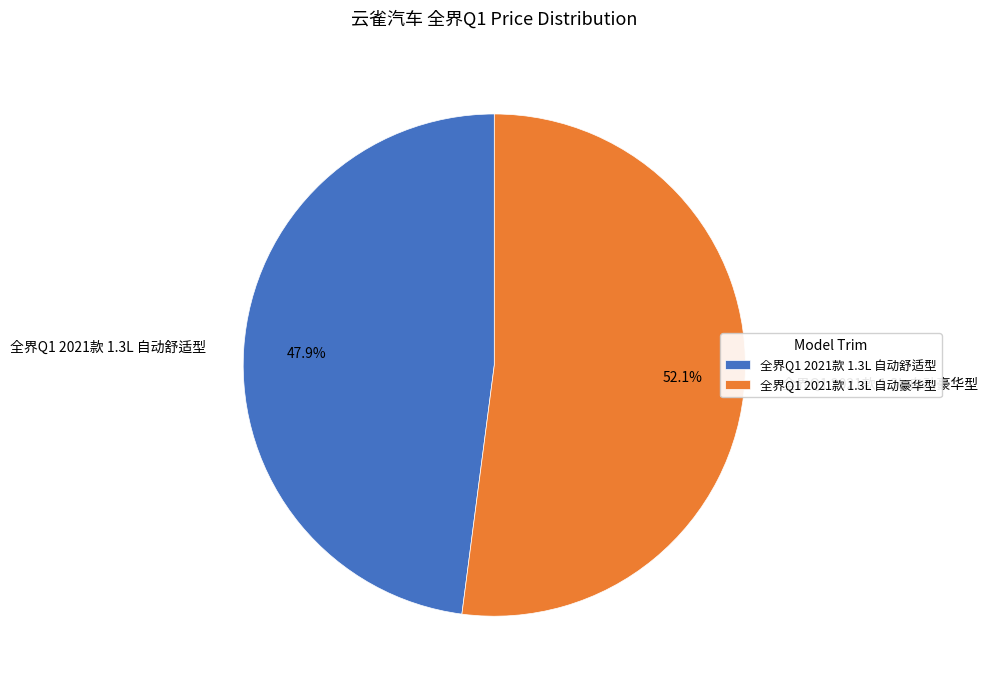

Does any single category account for the majority?

Yes